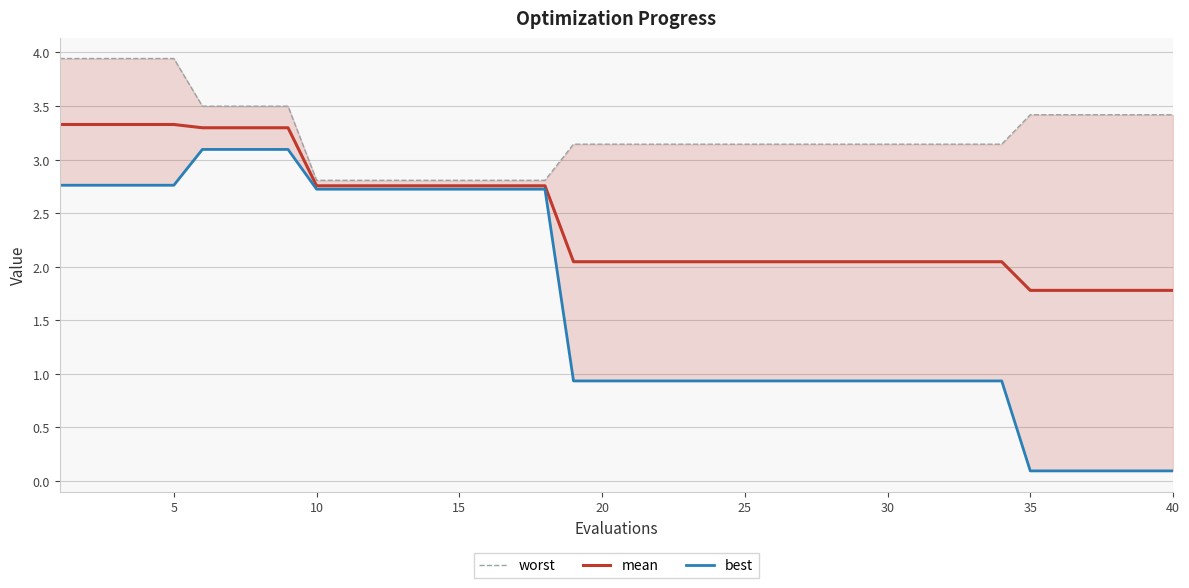

What is the difference between the second highest and minimum values in the best series?

3.0